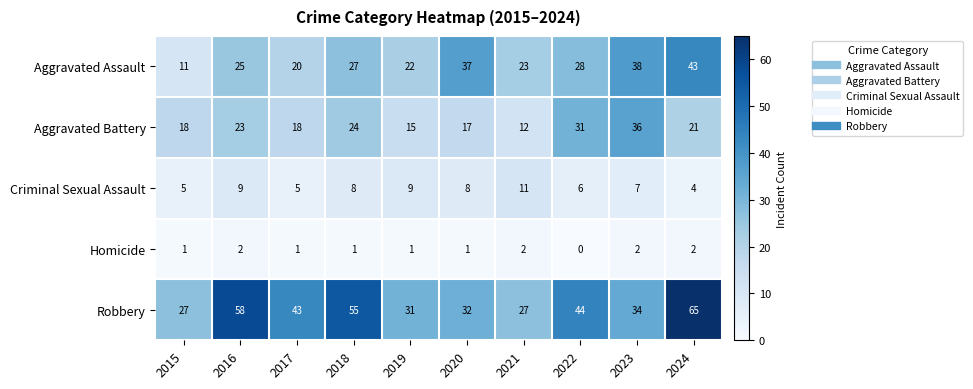

What is the sum of all Criminal Sexual Assault values?

72